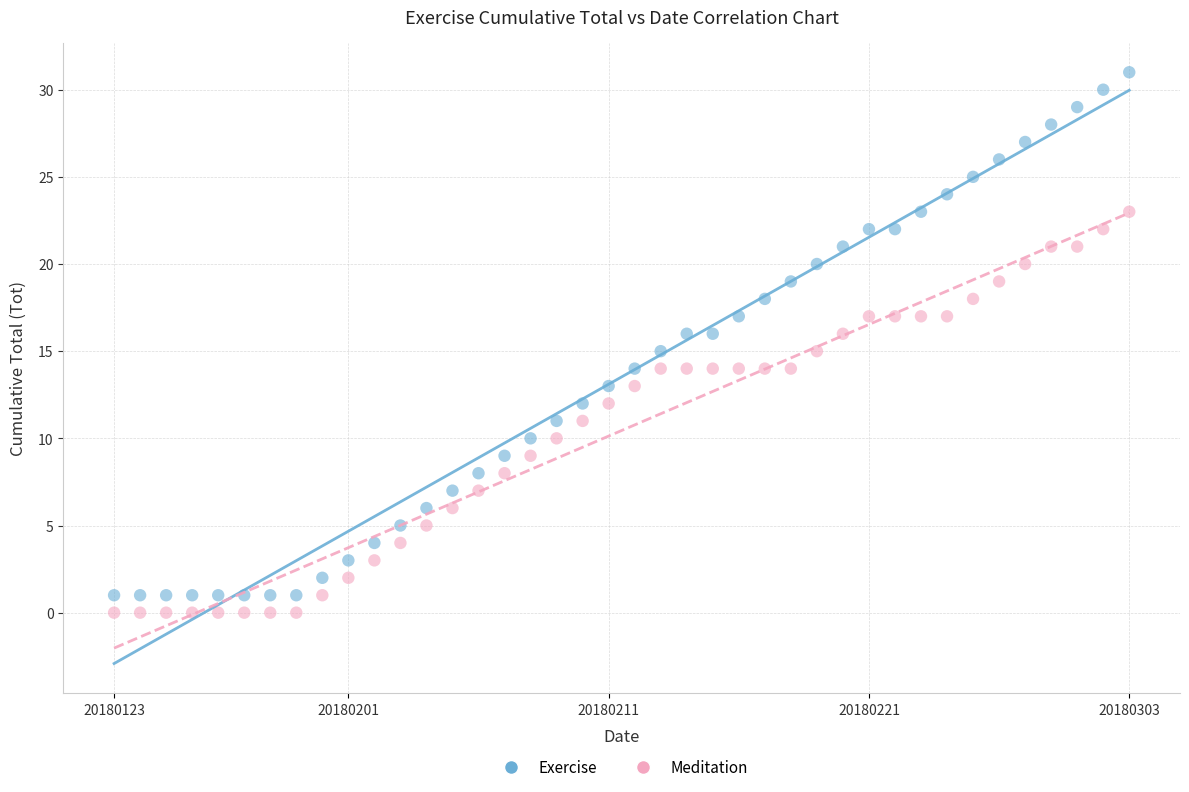

What are all the series names shown in the legend?

Exercise, Meditation